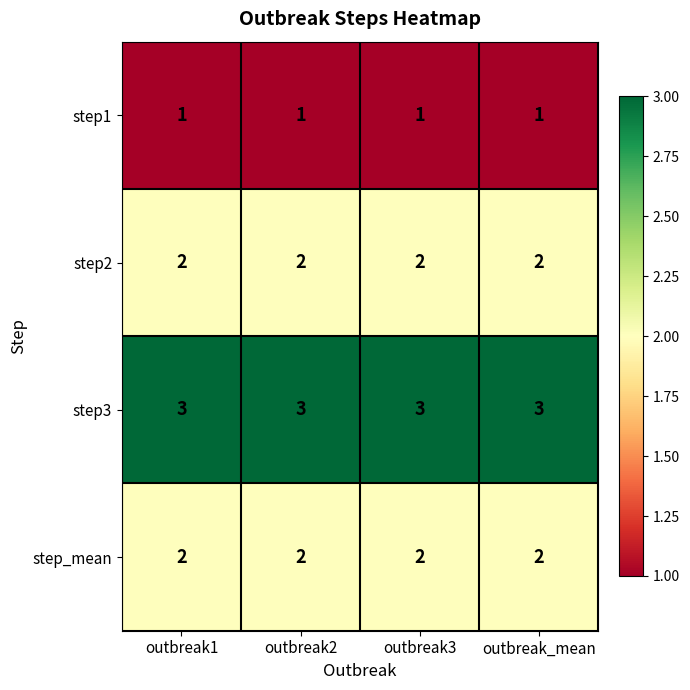

What is the total value across all series at outbreak1?

8